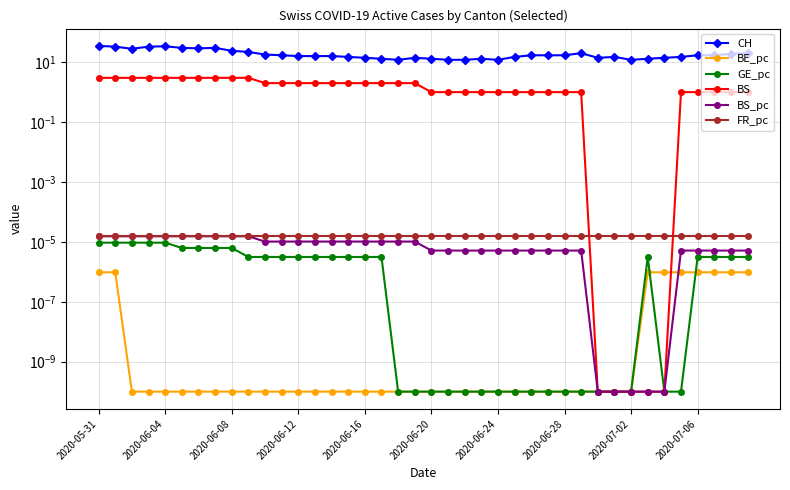

True or false: BE_pc has more than 1 points higher than both neighbors.

False